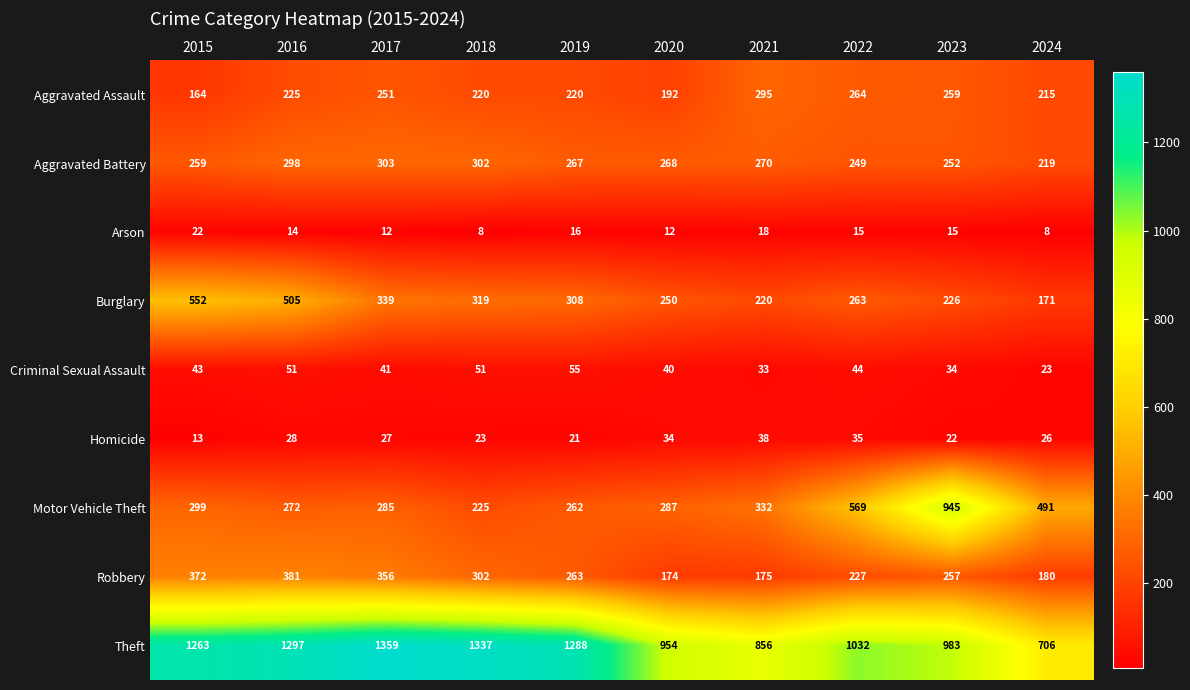

What is the spread (max minus min) of values at 2015?

1250